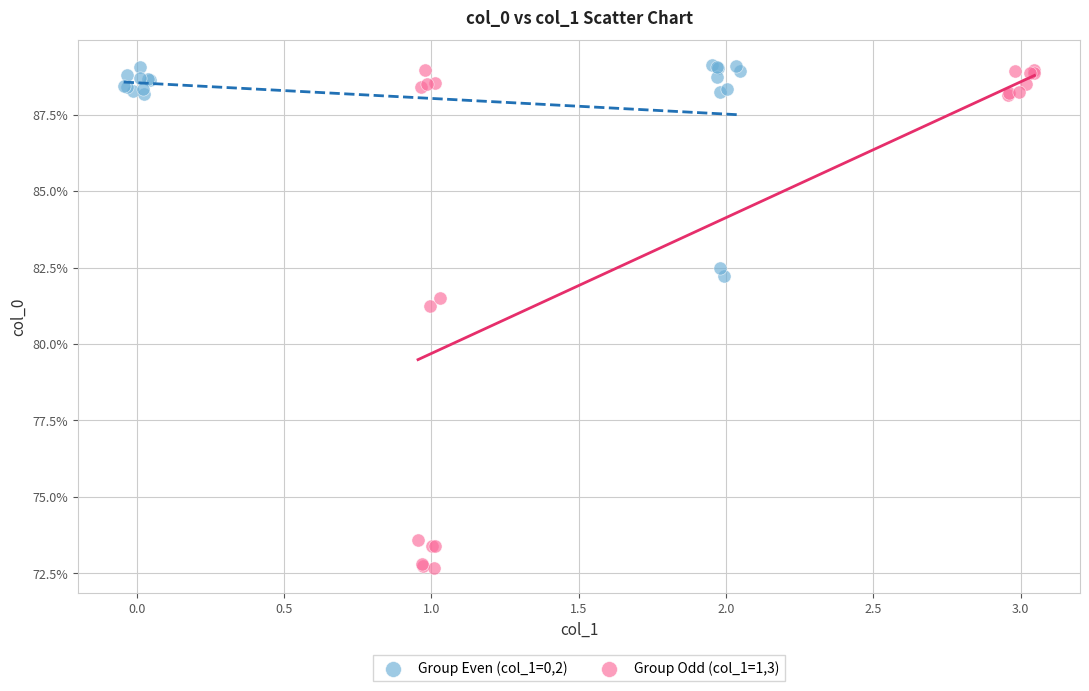

Which series contains the lowest Y value?

Group Odd (col_1=1,3)